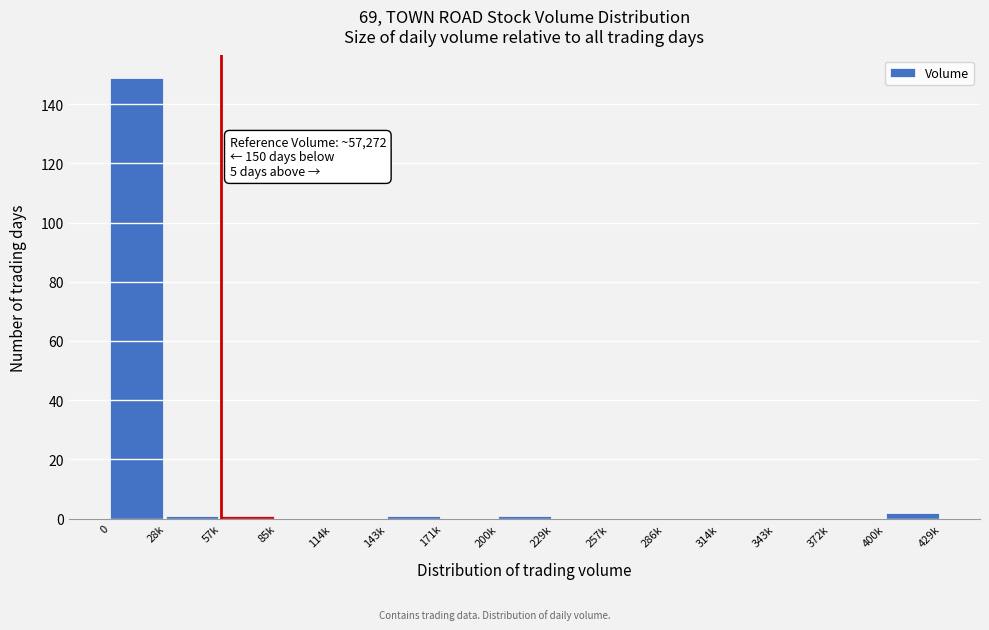

Reading left to right, transcribe all the data shown in this chart.

0=149	28k=1	57k=1	85k=0	114k=0	143k=1	171k=0	200k=1	229k=0	257k=0	286k=0	314k=0	343k=0	372k=0	400k=2